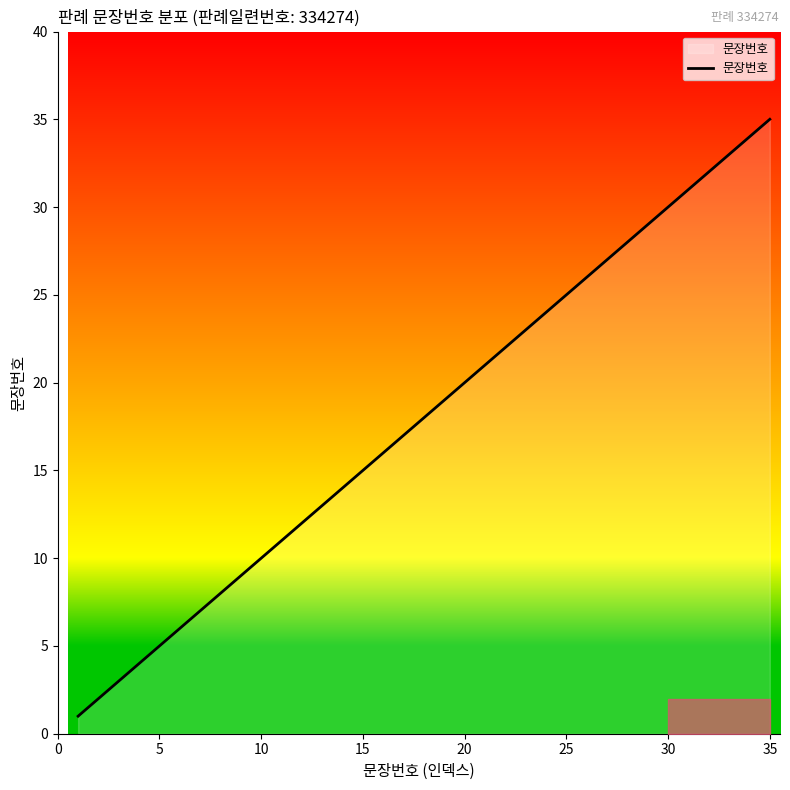

What is the maximum value shown in the chart?

35